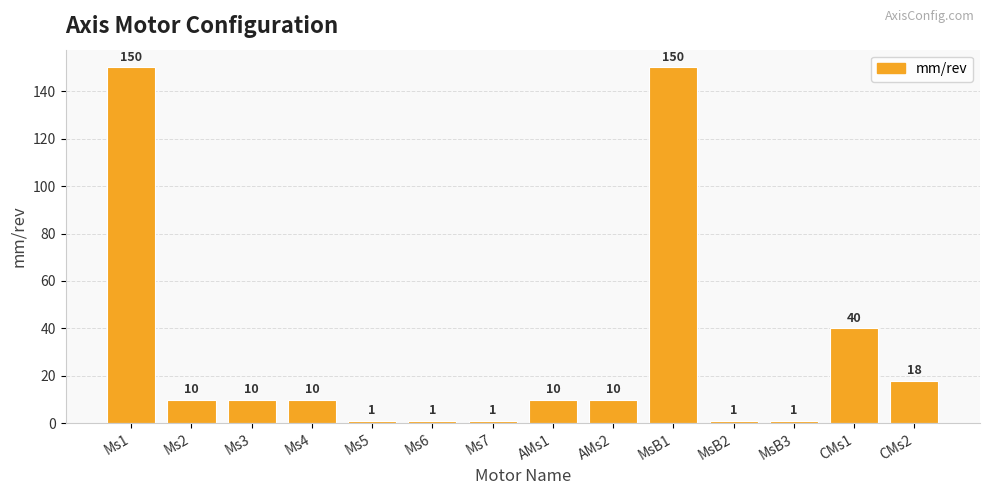

What is the sum of the values at MsB2 and AMs2?

11